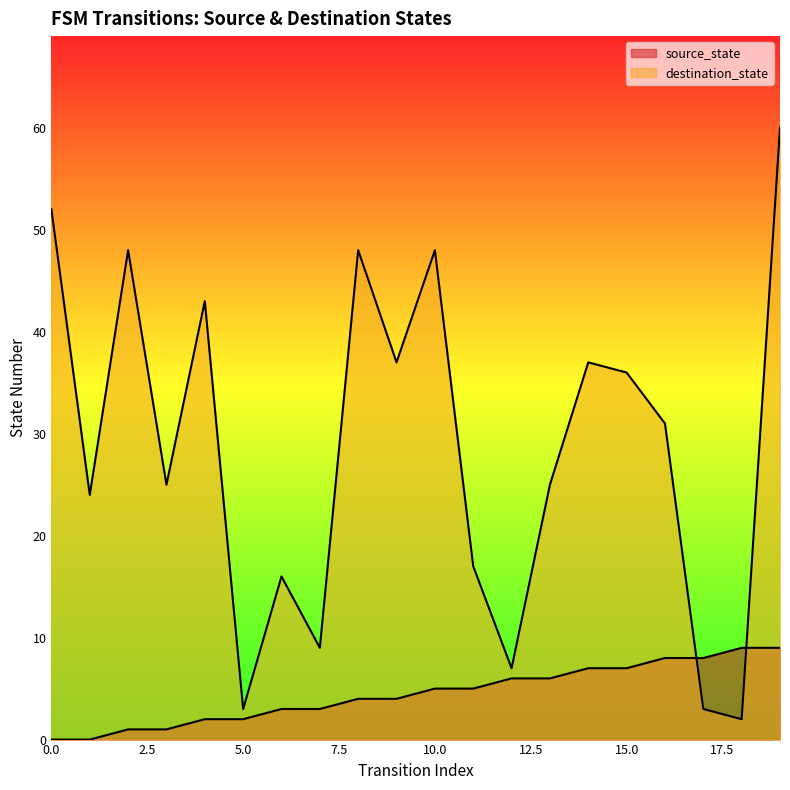

At which label does destination_state reach its peak?

19